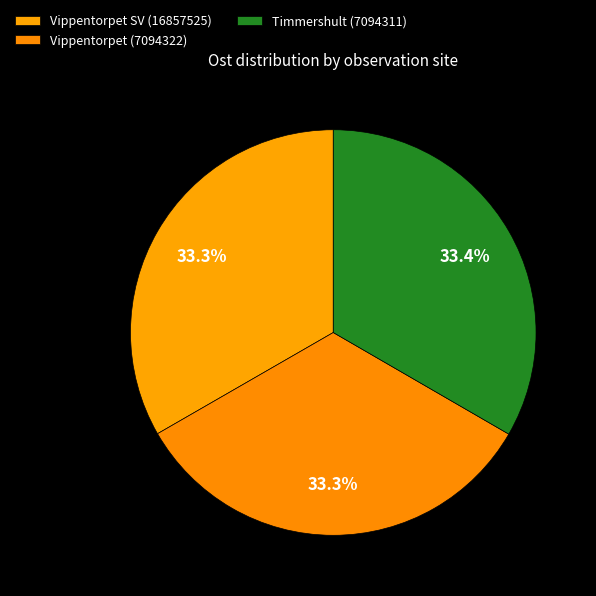

To the nearest percent, what percentage of the pie is Vippentorpet (7094322)?

33%